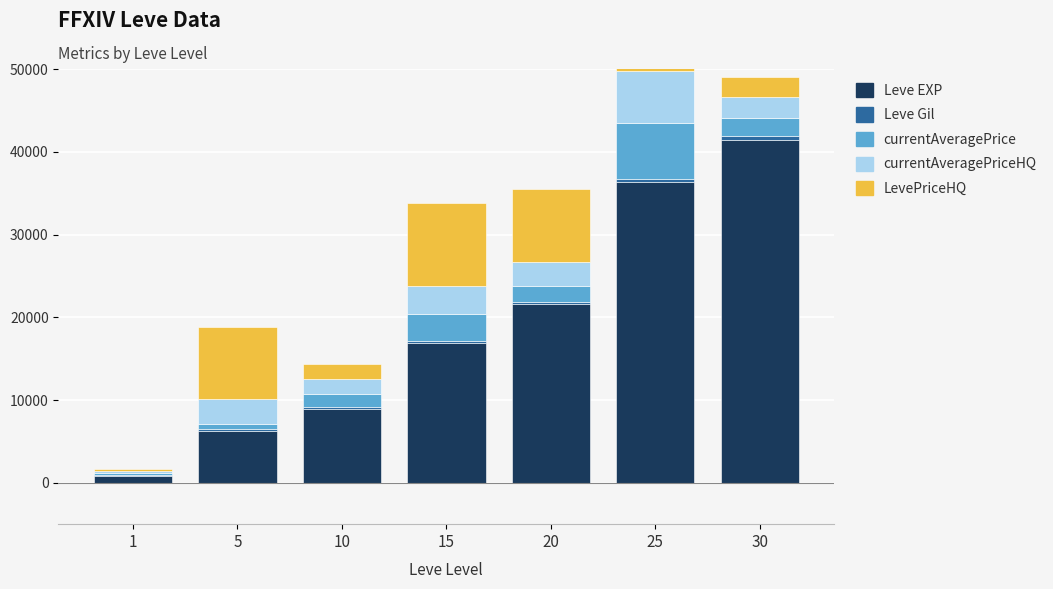

What is the value of the Leve EXP bar at the 7th from the left?

41410